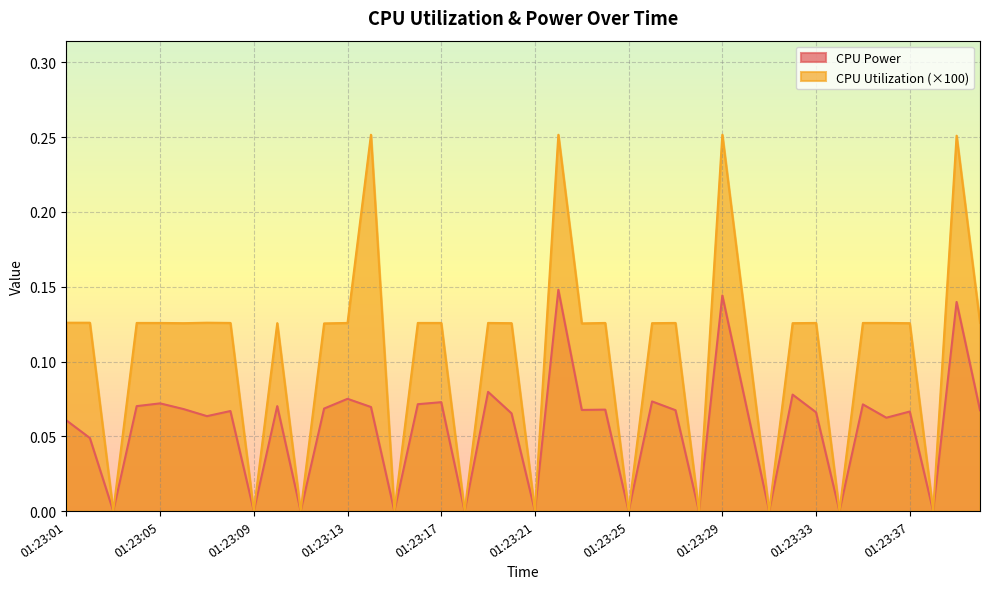

At which label does CPU Power reach its minimum?

01:23:03